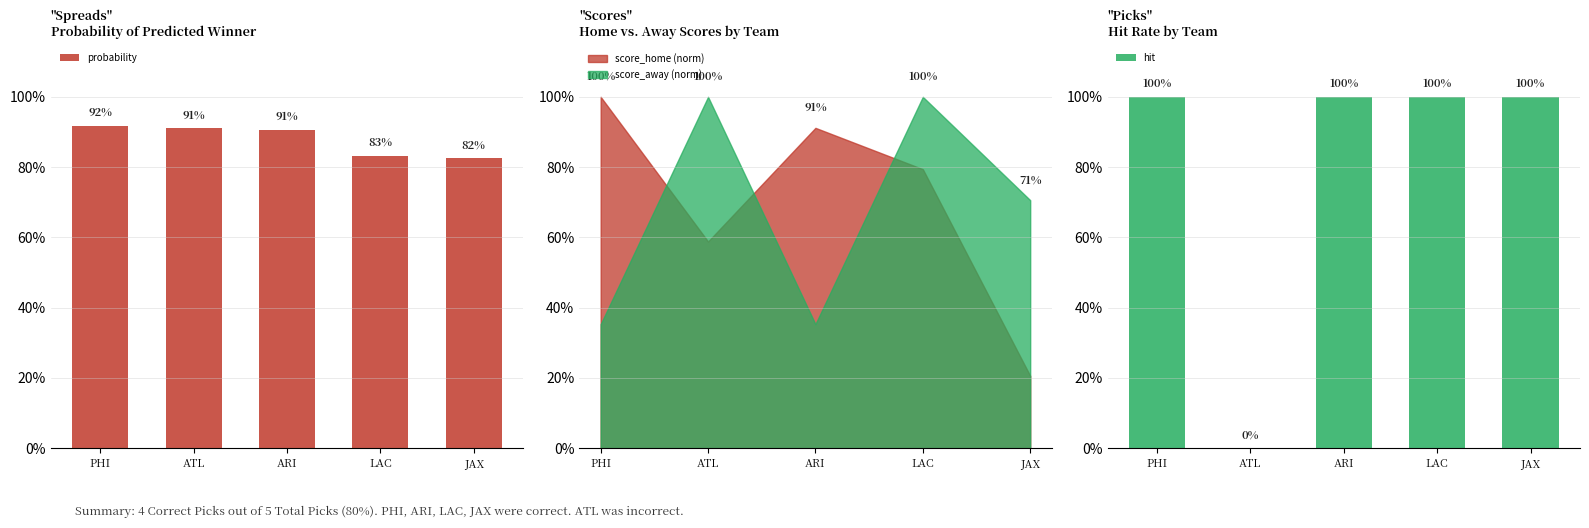

Which series has the widest spread of values?

hit